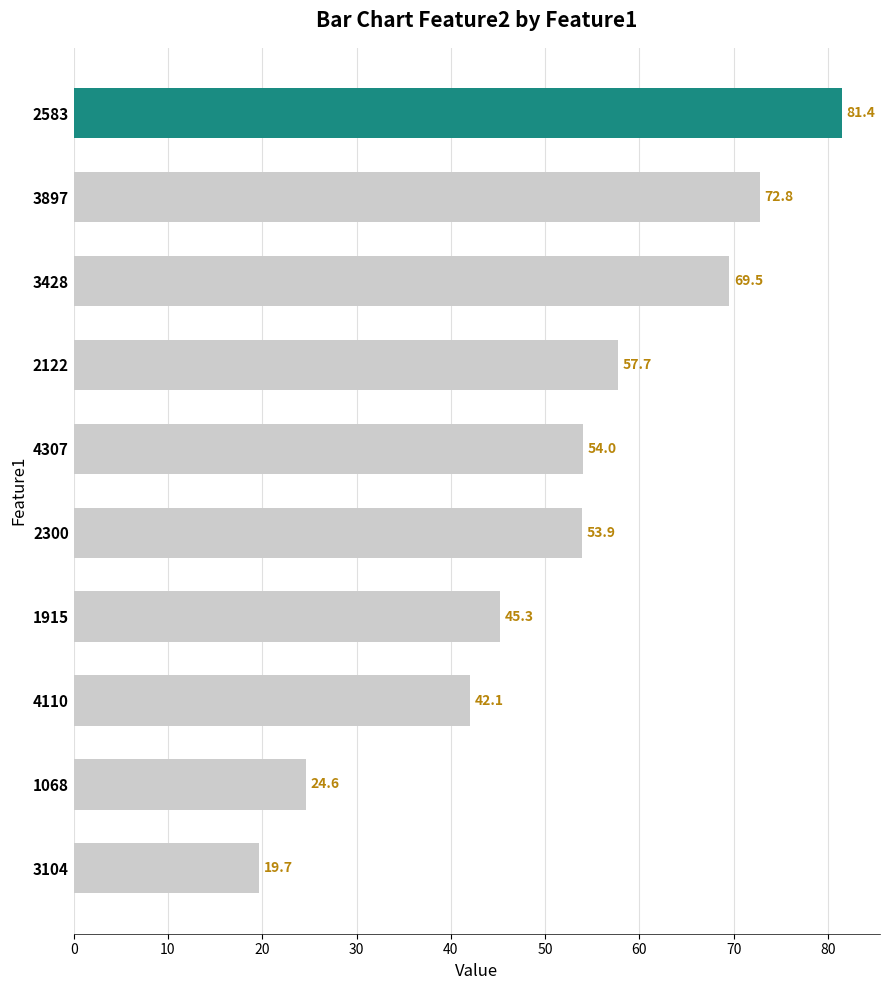

List the labels in order of value, smallest first.

3104, 1068, 4110, 1915, 2300, 4307, 2122, 3428, 3897, 2583